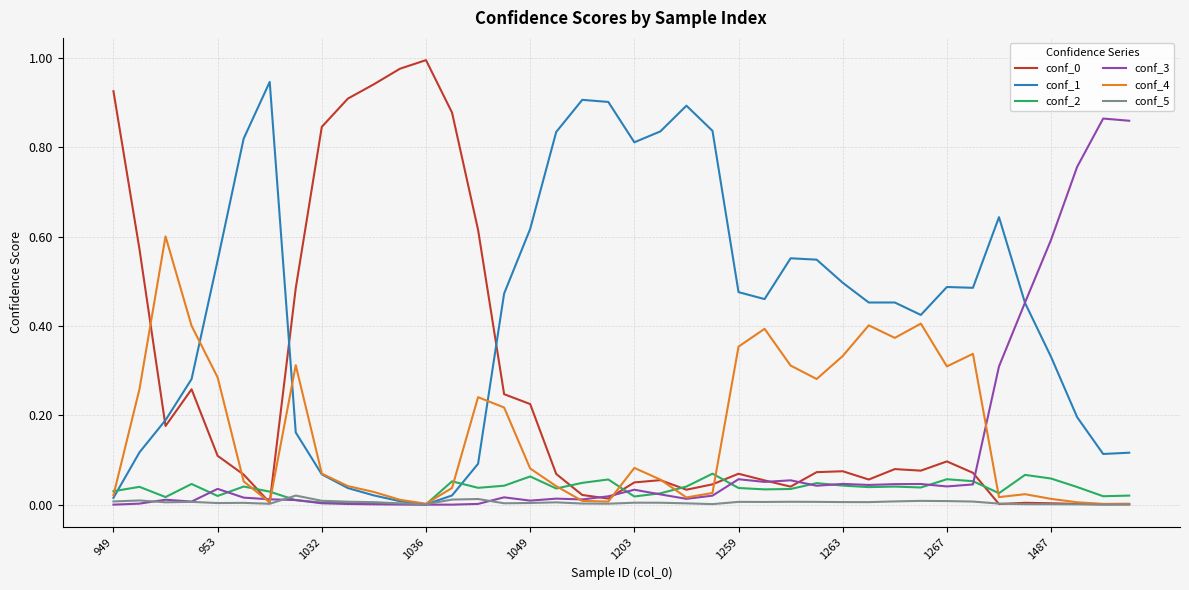

True or false: conf_0 and conf_1 cross at least once.

True